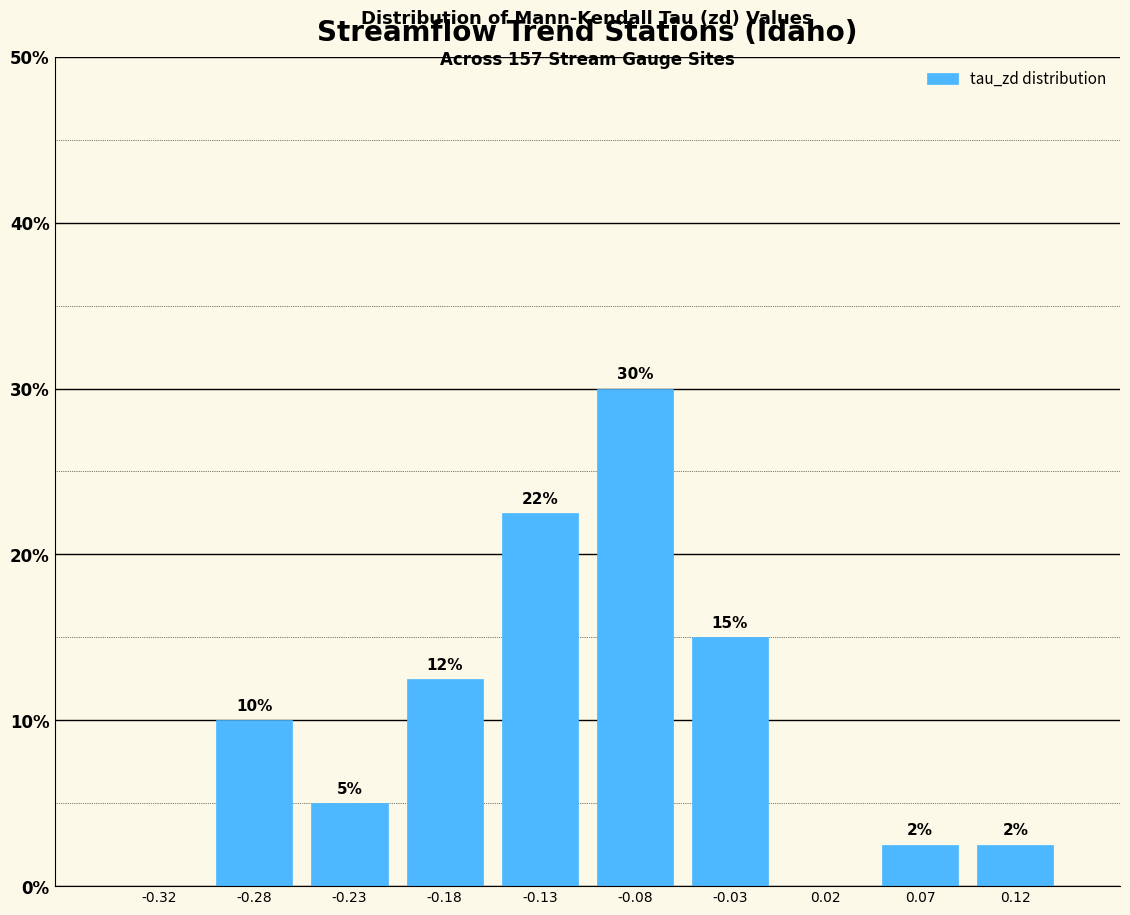

Over which range of the x-axis is the bar tallest?

-0.10 to -0.05